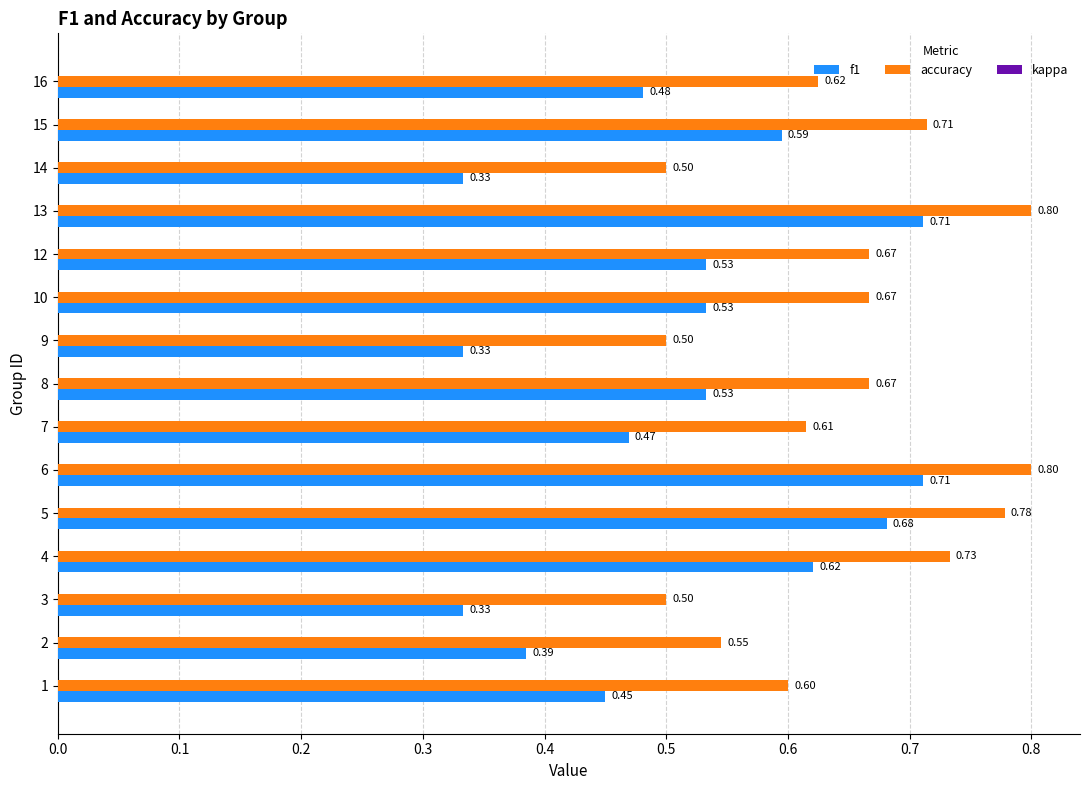

Rank the series by their average value, from highest to lowest.

accuracy, f1